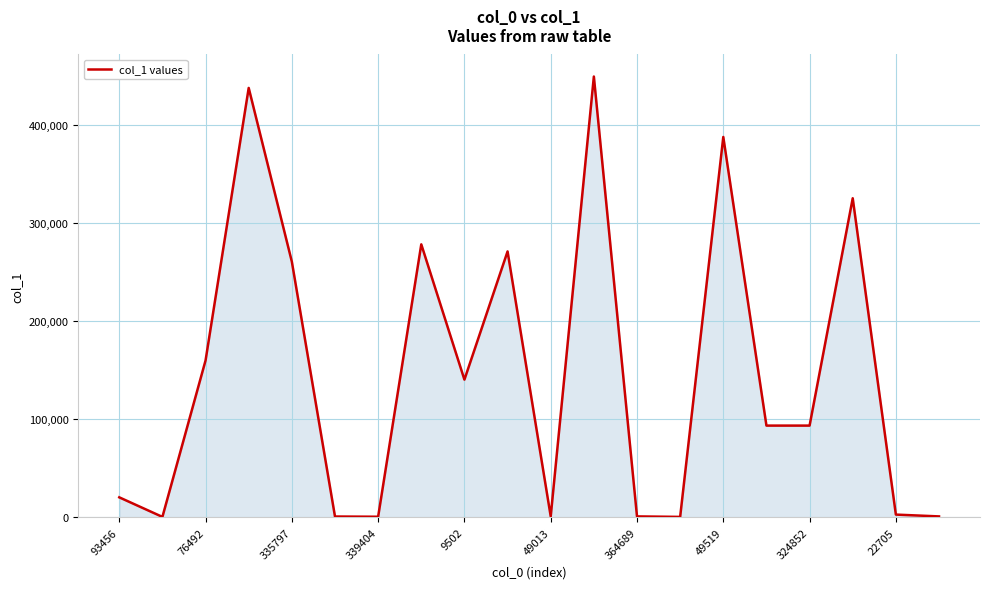

Count the number of categories in the chart.

20